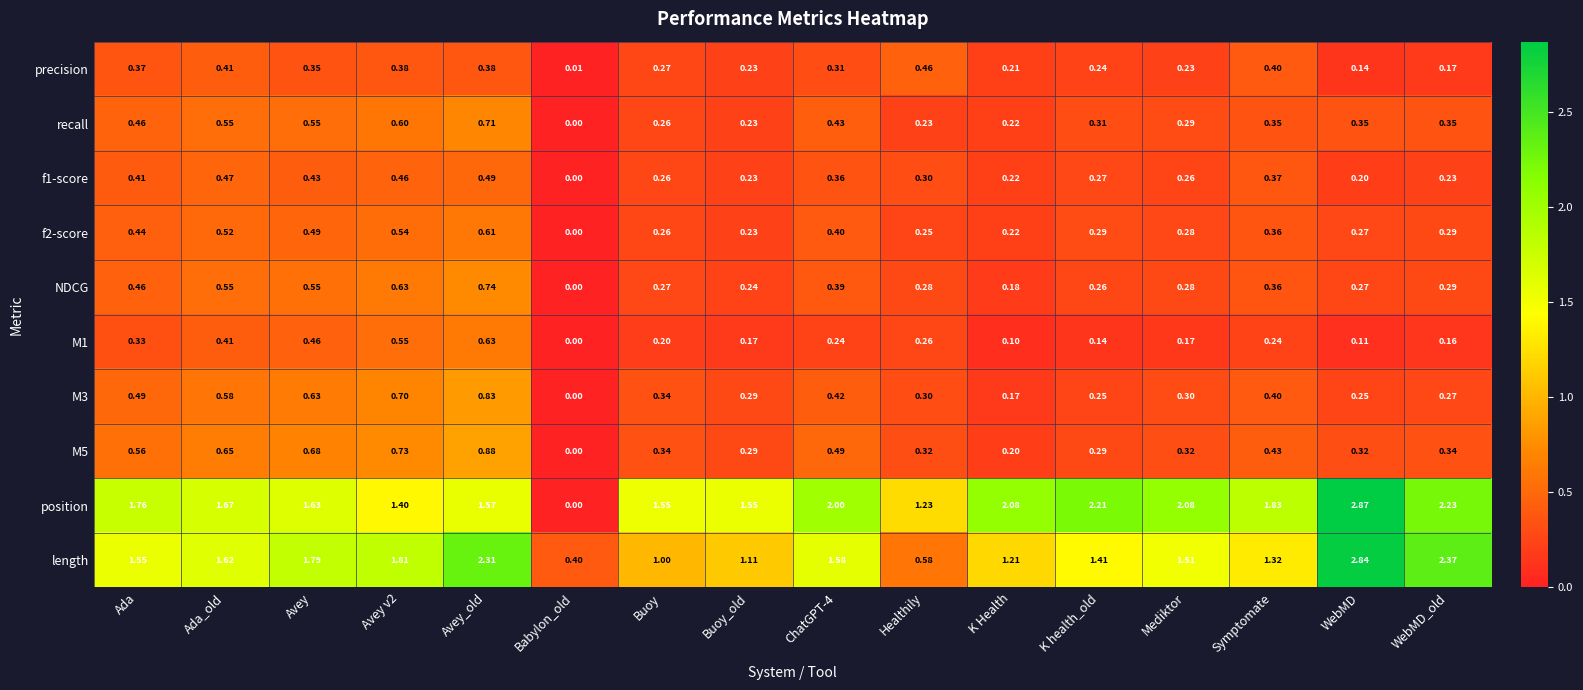

Which series has the largest total across all categories?

position